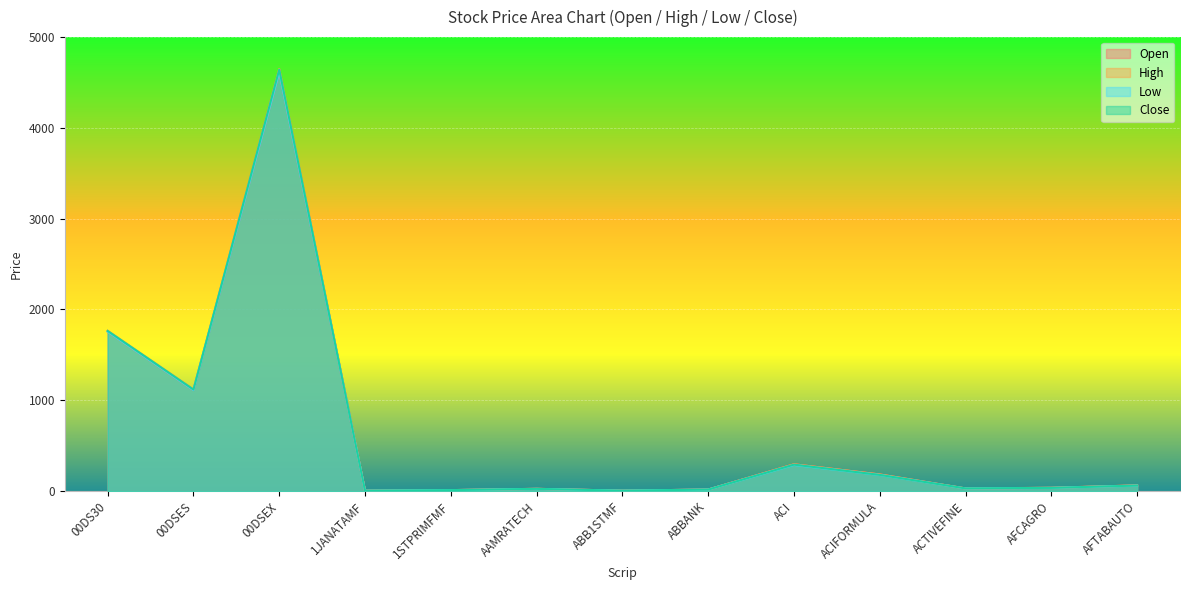

What is the maximum value shown in the chart?

4649.9